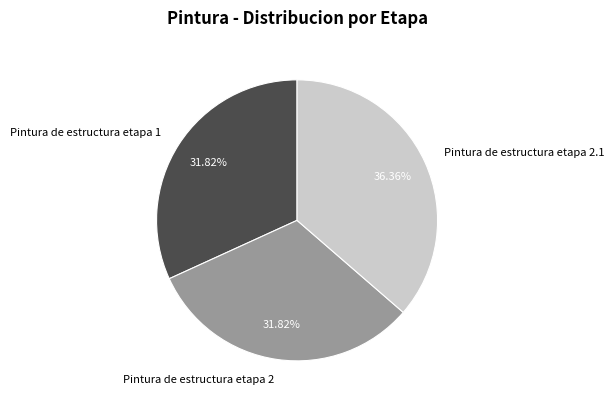

The Pintura de estructura etapa 2 slice represents 37% of the pie. True or false?

False